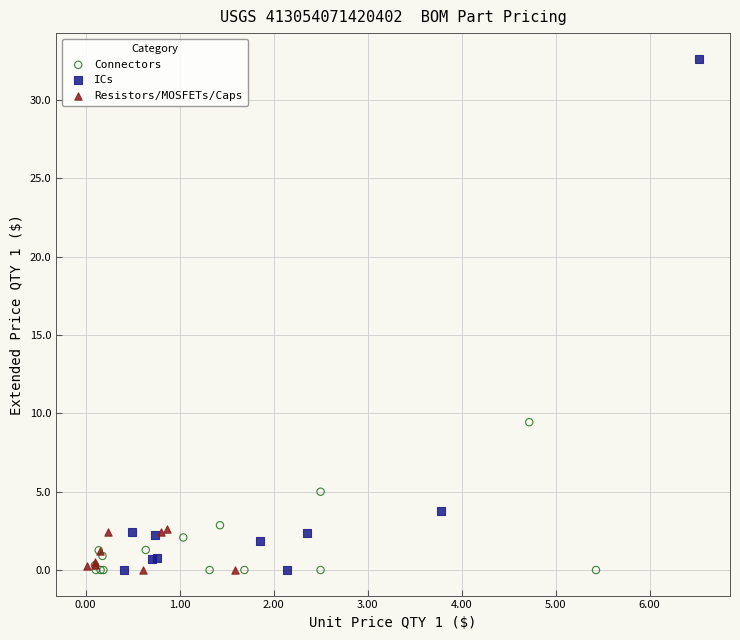

Which series reaches the maximum Y coordinate?

ICs